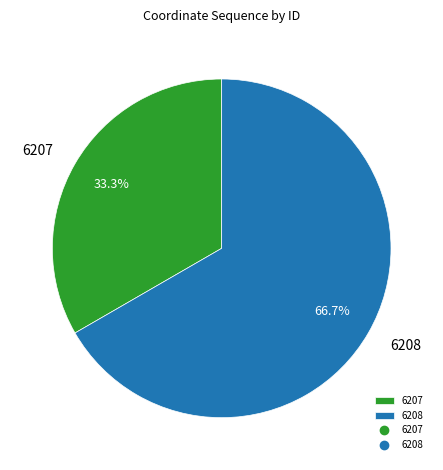

Which category has the biggest portion of the pie?

6208